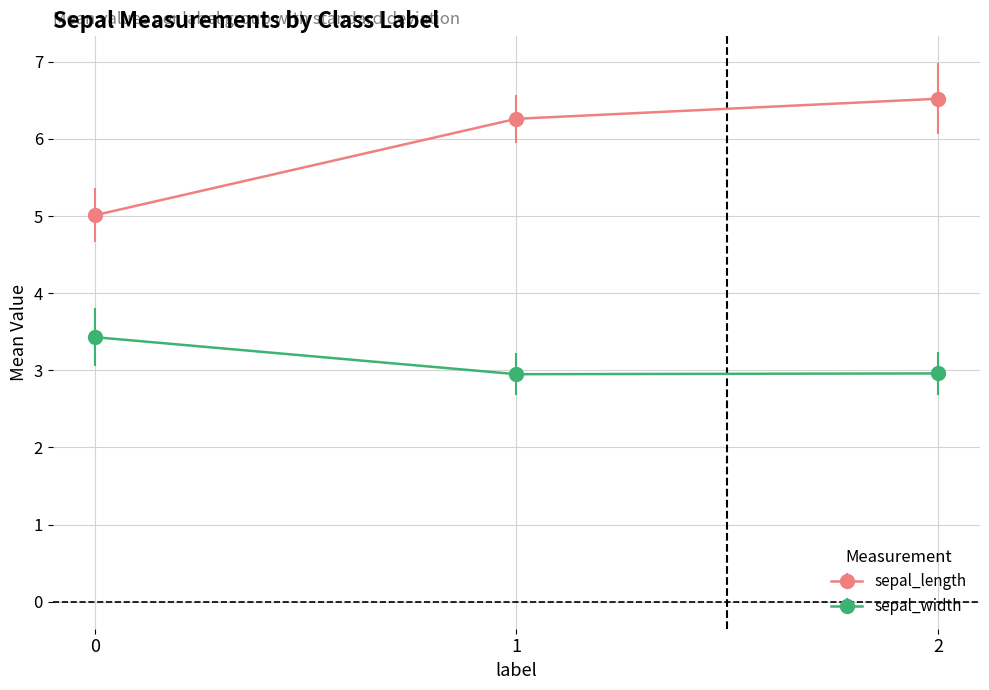

How many lines are shown in the chart?

2